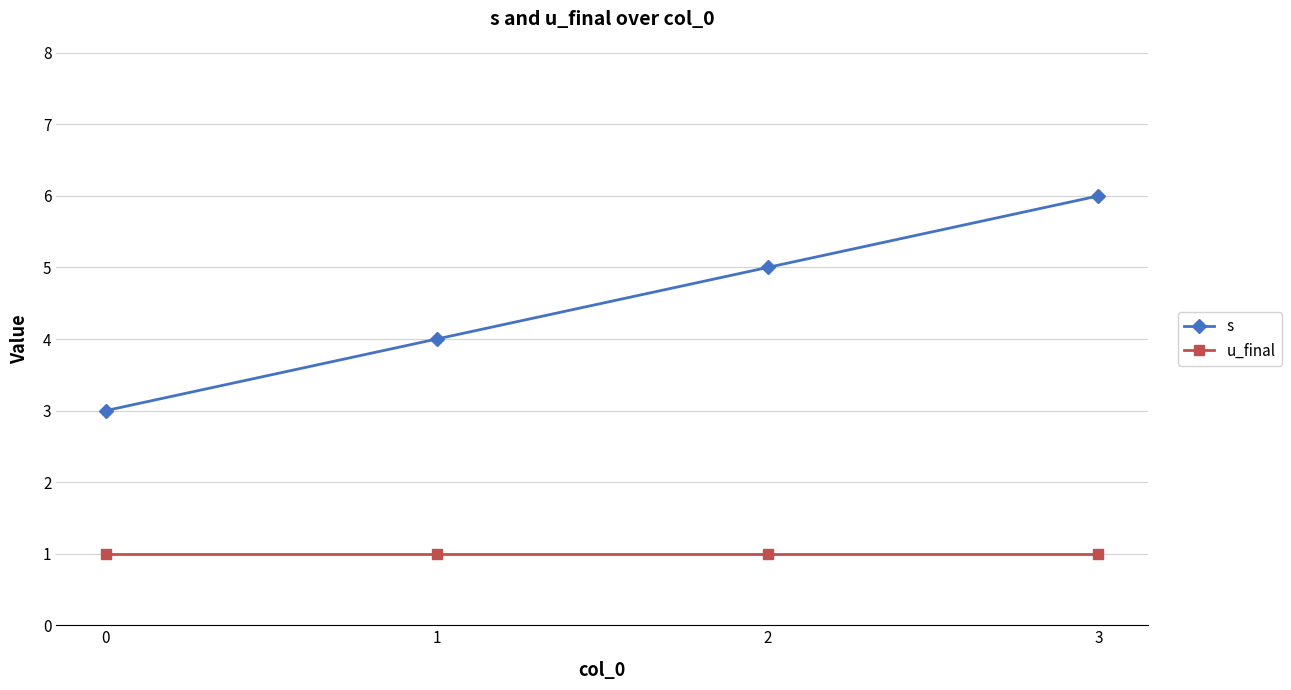

True or false: s and u_final intersect in this chart.

False